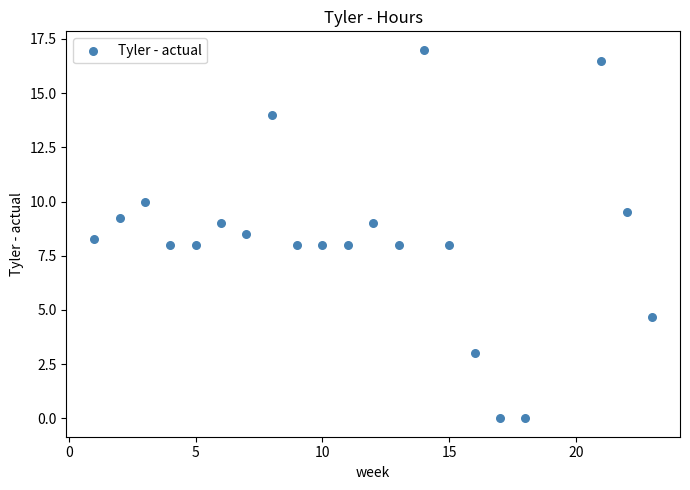

What is the range of Y values (max minus min)?

17.0